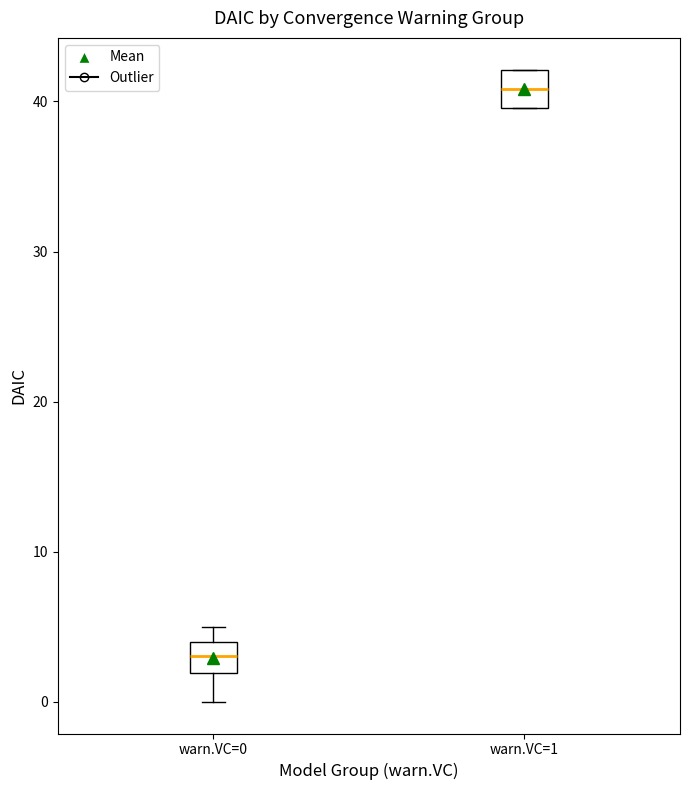

Reading left to right, read every box against the y-axis: the position of its median line, the range the box covers, and the ends of its whiskers. The values are not printed on the chart, so give them approximately, as read against the axis.

warn.VC=0: median 3, box 2 to 4, whiskers 0 to 5
warn.VC=1: median 41, box 40 to 42, whiskers 40 to 42